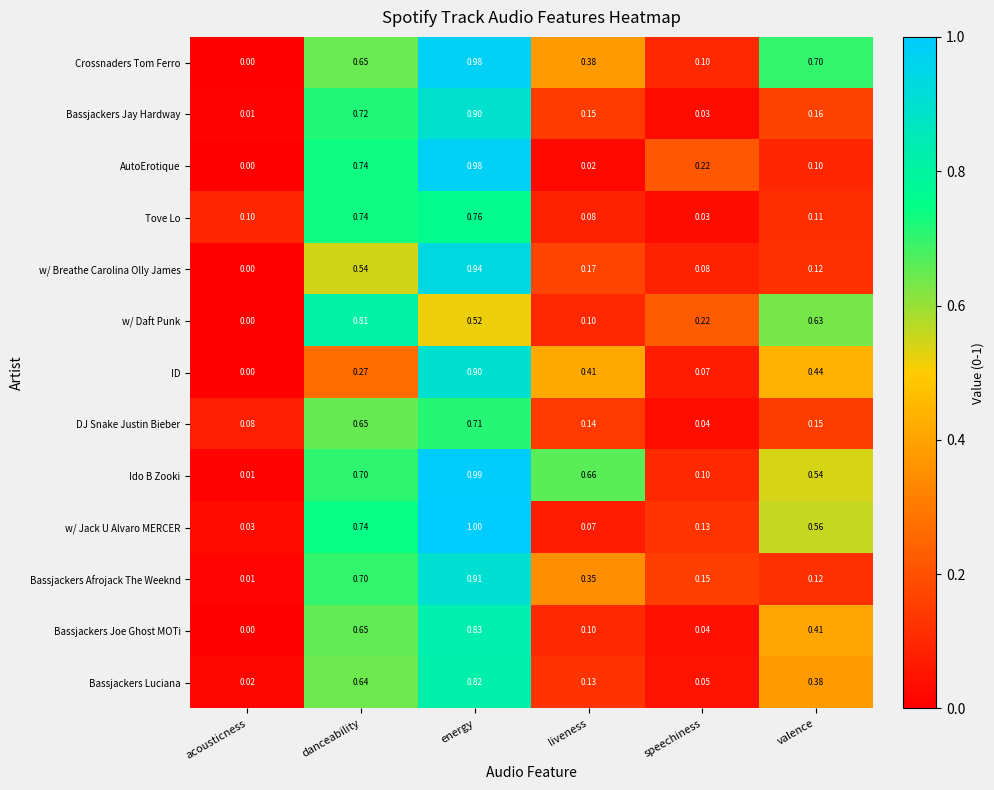

At how many categories does at least one series exceed 0?

6